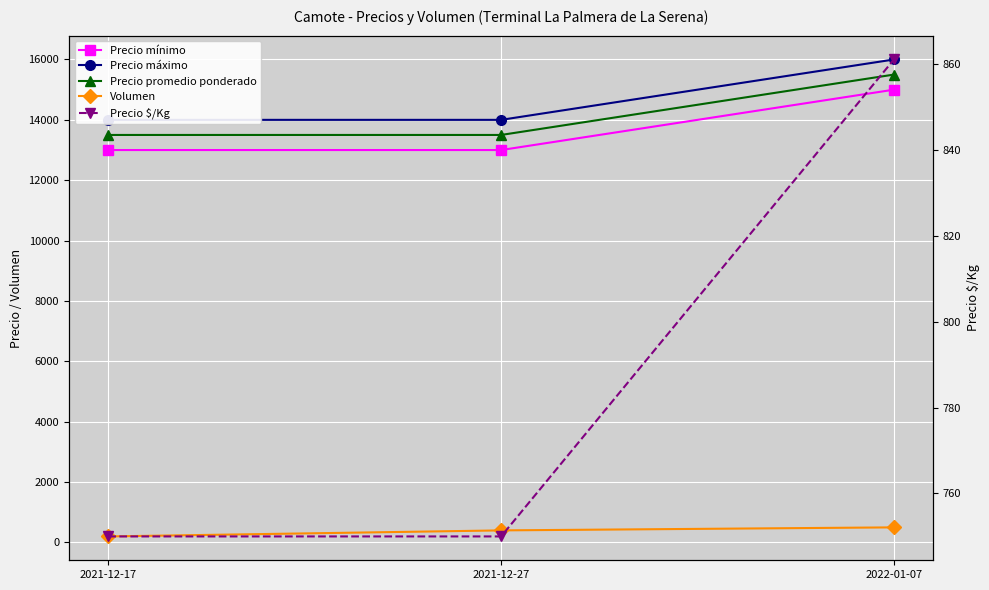

What is the label of the 1st point from the left?

2021-12-17